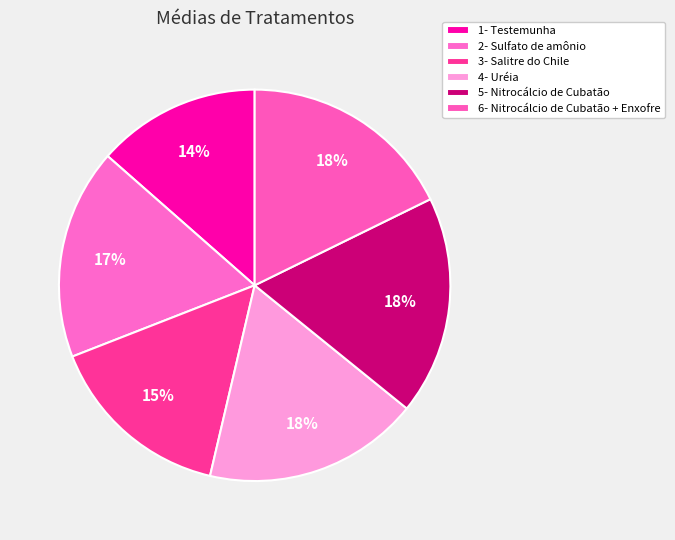

Is there a majority slice in this chart?

No